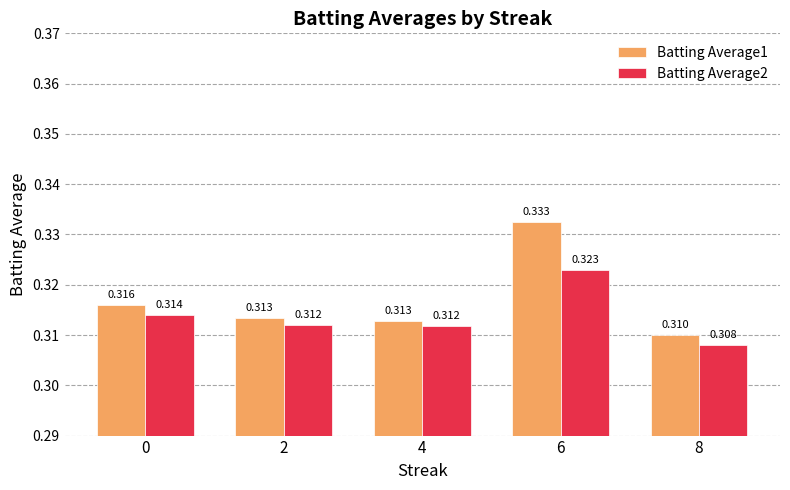

At how many categories does at least one series exceed 0?

5